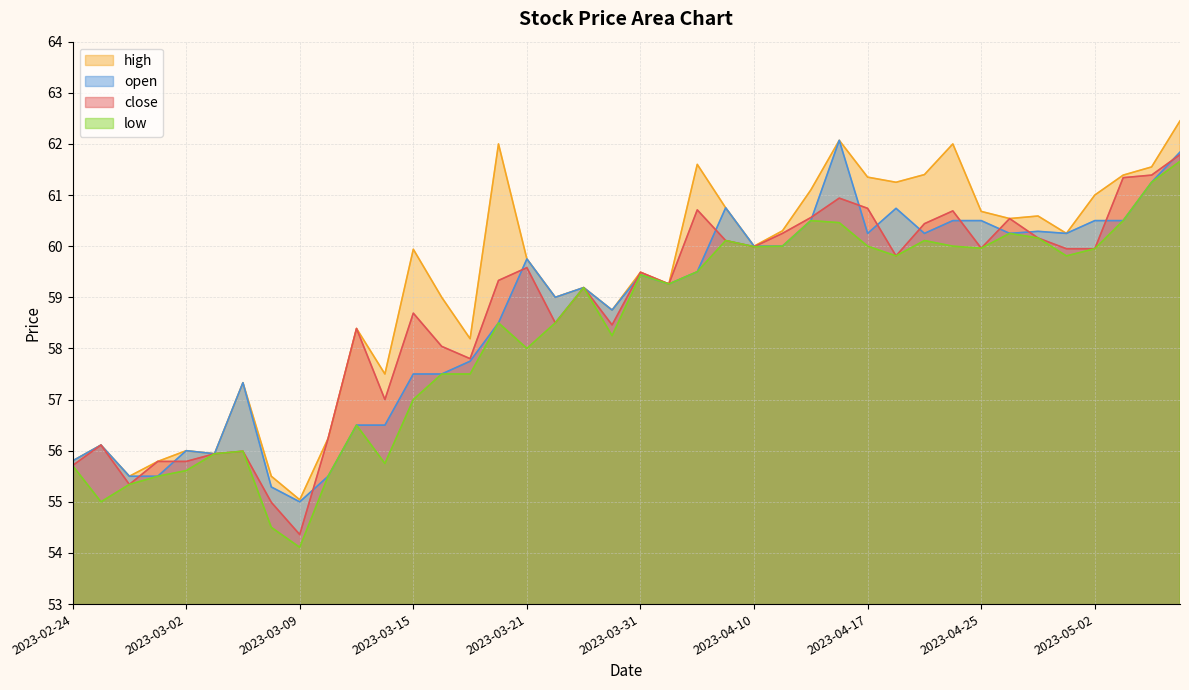

Rank the categories by open value from highest to lowest.

2023-04-13, 2023-05-05, 2023-05-04, 2023-04-06, 2023-04-19, 2023-04-12, 2023-04-24, 2023-04-25, 2023-05-02, 2023-05-03, 2023-04-27, 2023-04-17, 2023-04-21, 2023-04-26, 2023-04-28, 2023-04-10, 2023-04-11, 2023-03-21, 2023-04-05, 2023-03-31, 2023-04-03, 2023-03-27, 2023-03-22, 2023-03-28, 2023-03-20, 2023-03-17, 2023-03-15, 2023-03-16, 2023-03-06, 2023-03-13, 2023-03-14, 2023-02-27, 2023-03-02, 2023-03-03, 2023-02-24, 2023-02-28, 2023-03-01, 2023-03-10, 2023-03-08, 2023-03-09